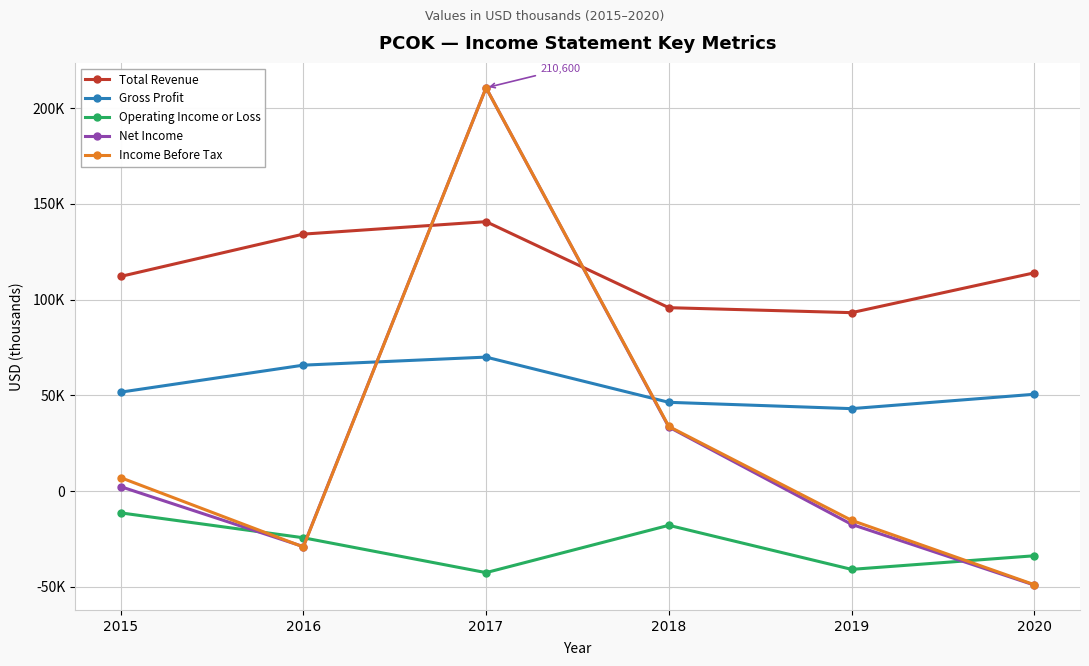

Rank the series at 2020 from highest to lowest value.

Total Revenue, Gross Profit, Operating Income or Loss, Income Before Tax, Net Income